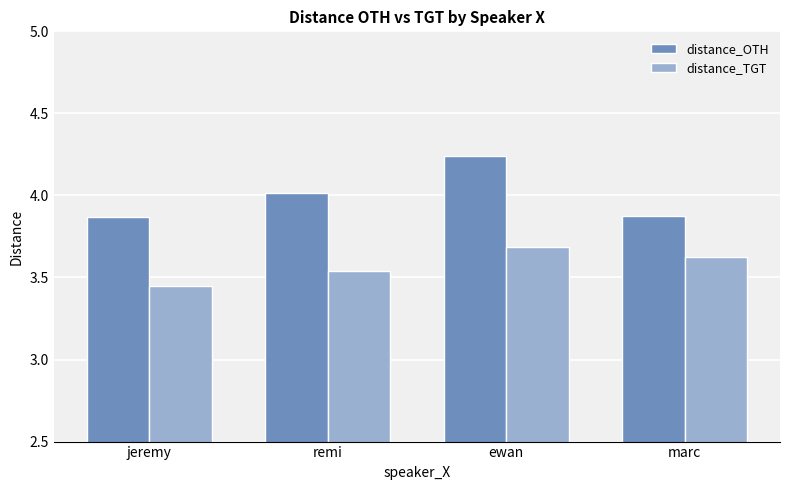

Which series has the widest spread of values?

distance_OTH